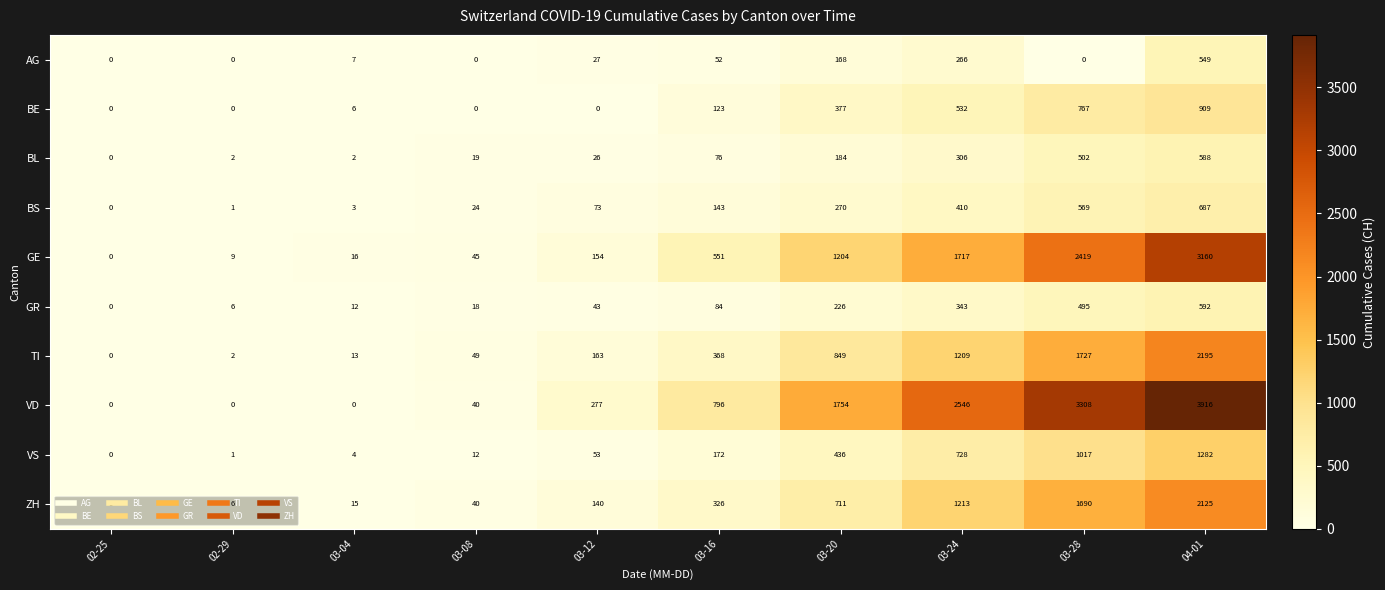

At 03-20, list the series in order from smallest to largest.

AG, BL, GR, BS, BE, VS, ZH, TI, GE, VD